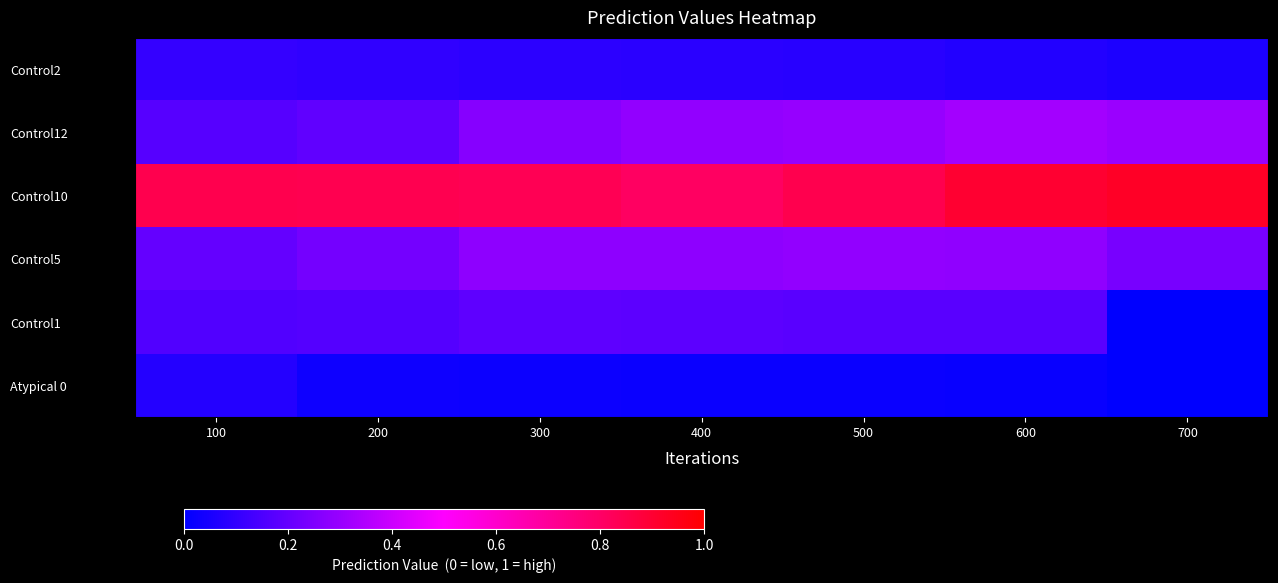

What is the total value across all series at 600?

1.8